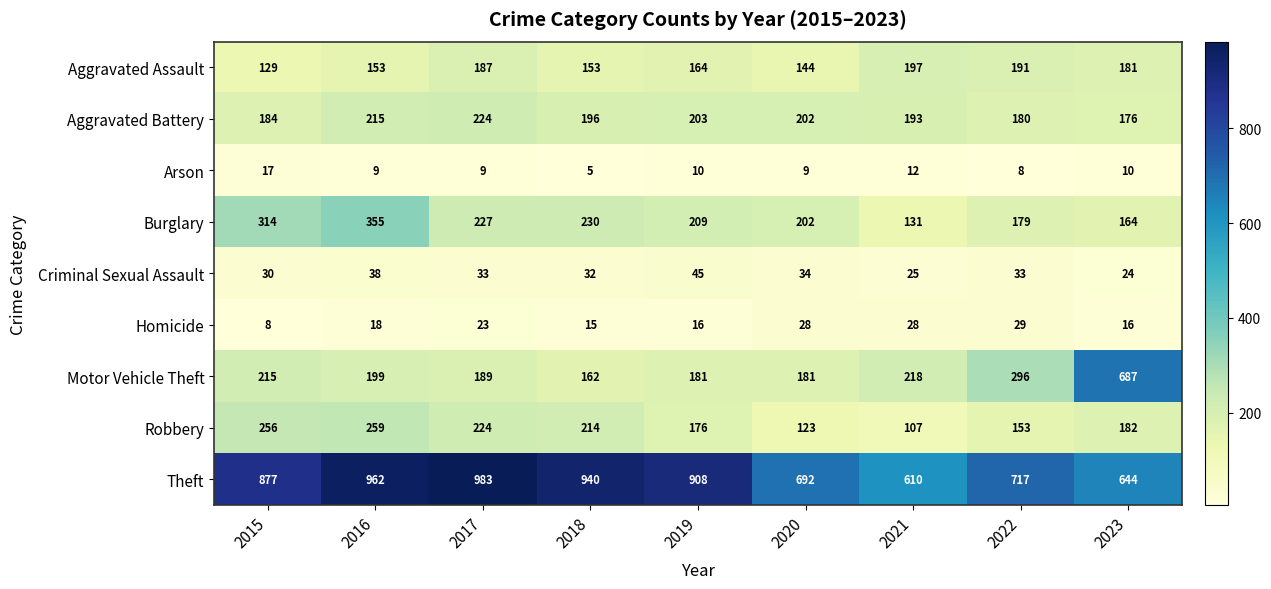

What is the sum of the Aggravated Battery values at 2023 and 2020?

378